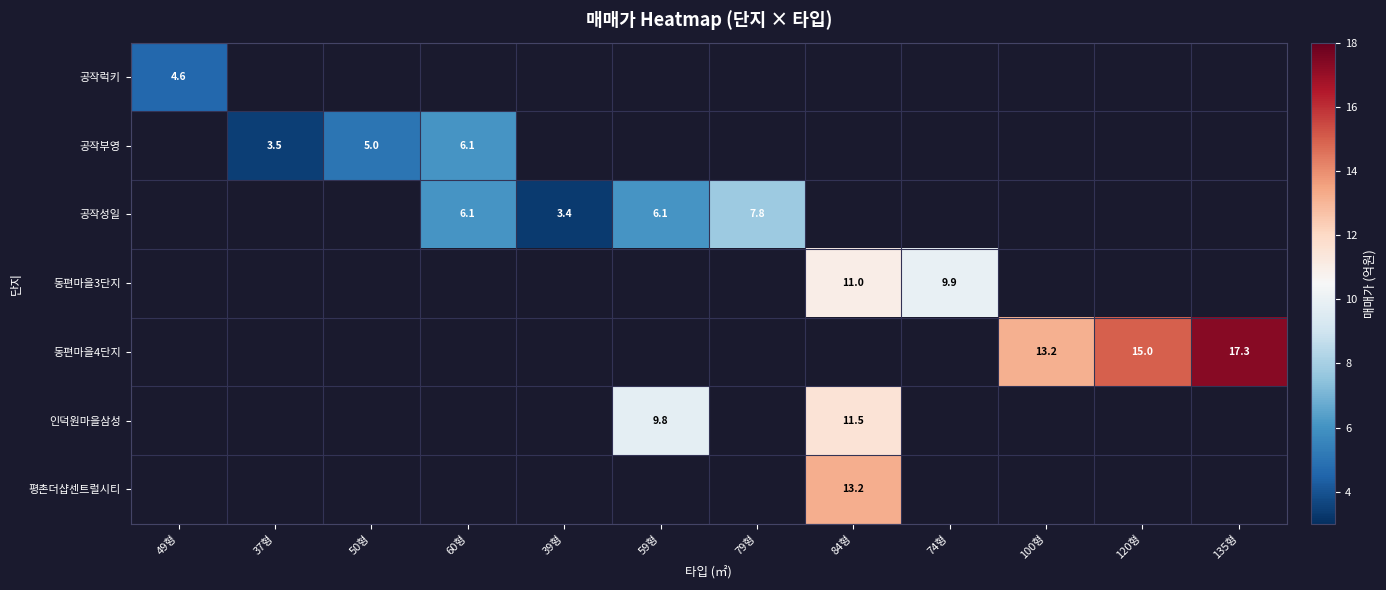

Is it true that 동편마을4단지 equals 13.2 at 100형?

True